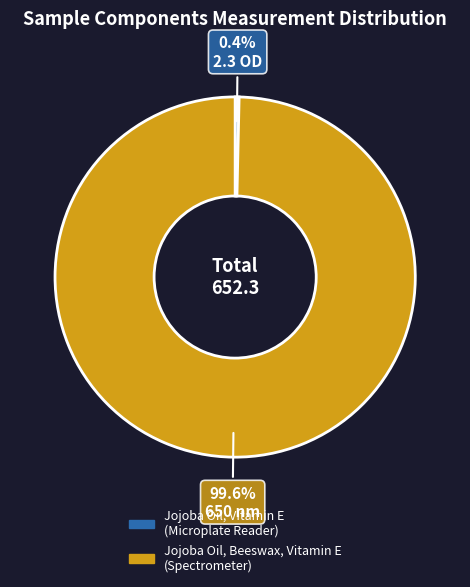

Which has a higher value, Jojoba Oil, Beeswax, Vitamin E or Jojoba Oil, Vitamin E?

Jojoba Oil, Beeswax, Vitamin E